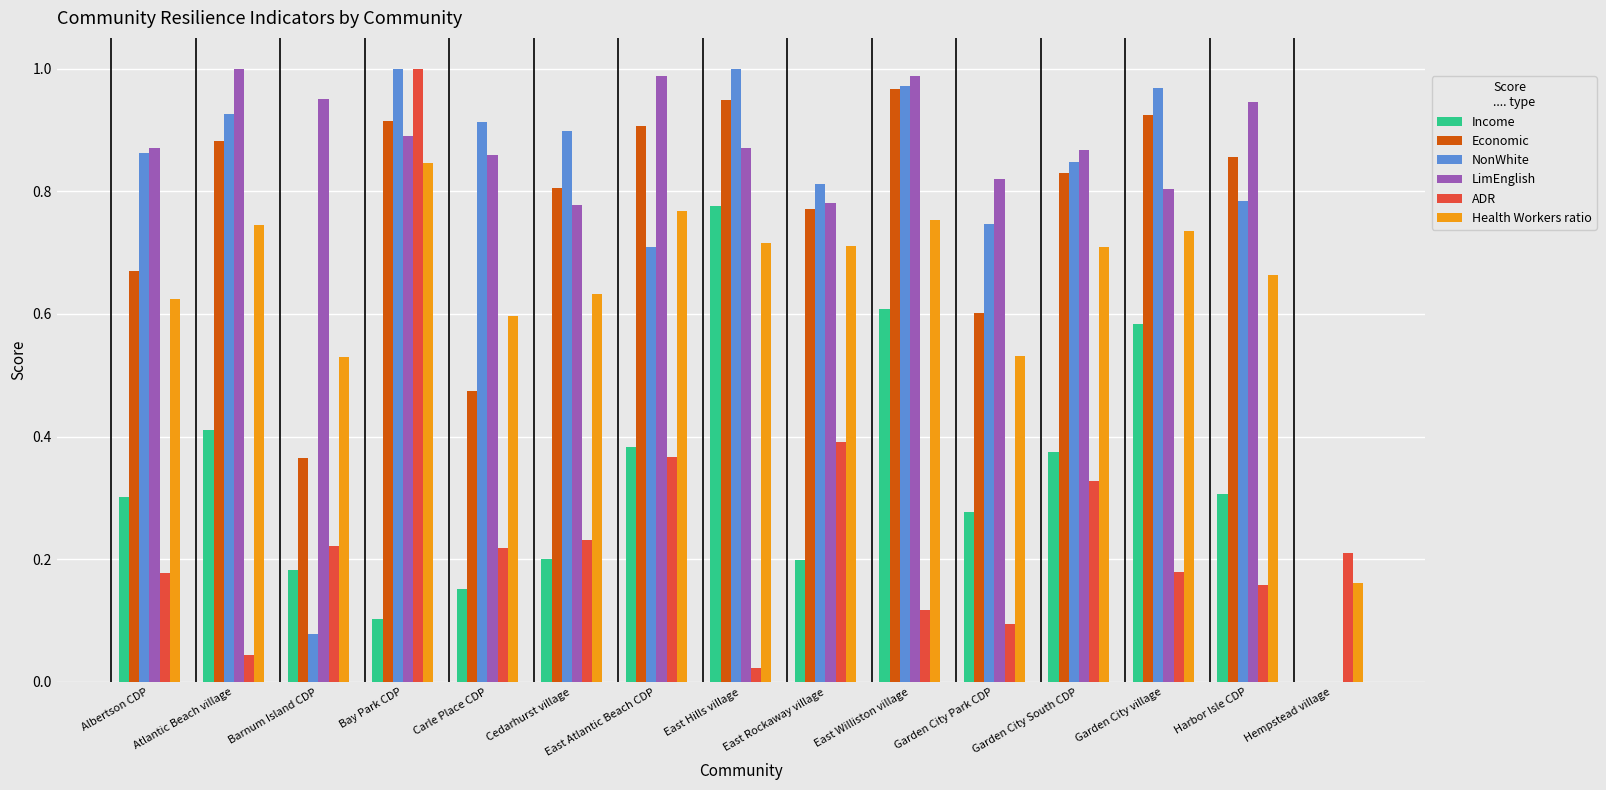

Which series has the largest total across all categories?

LimEnglish